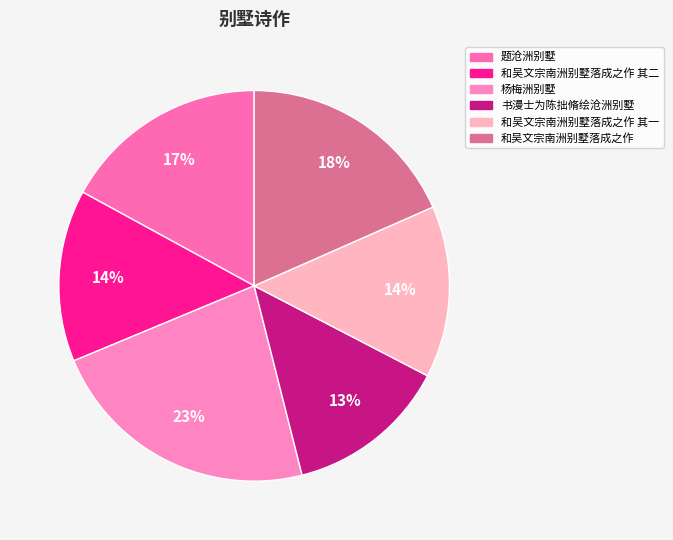

Count the number of slices in the pie.

6